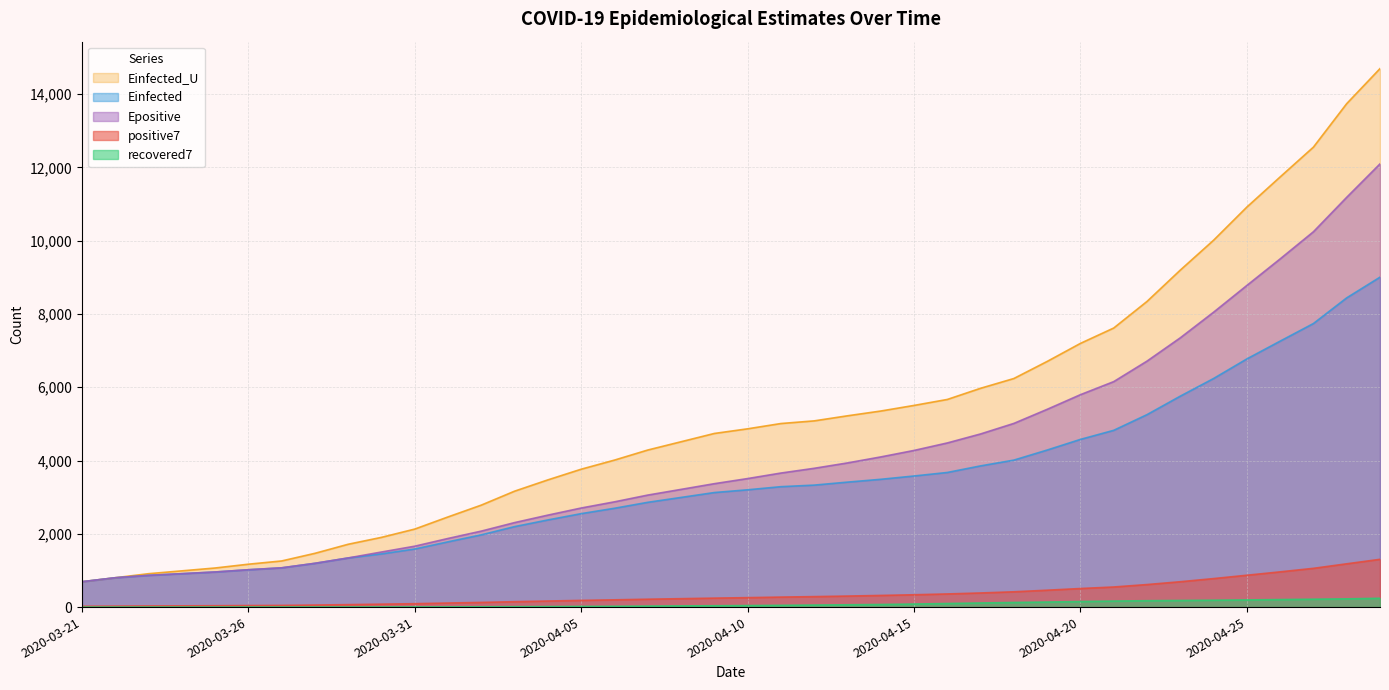

At which category is the sum across all series the highest?

2020-04-29